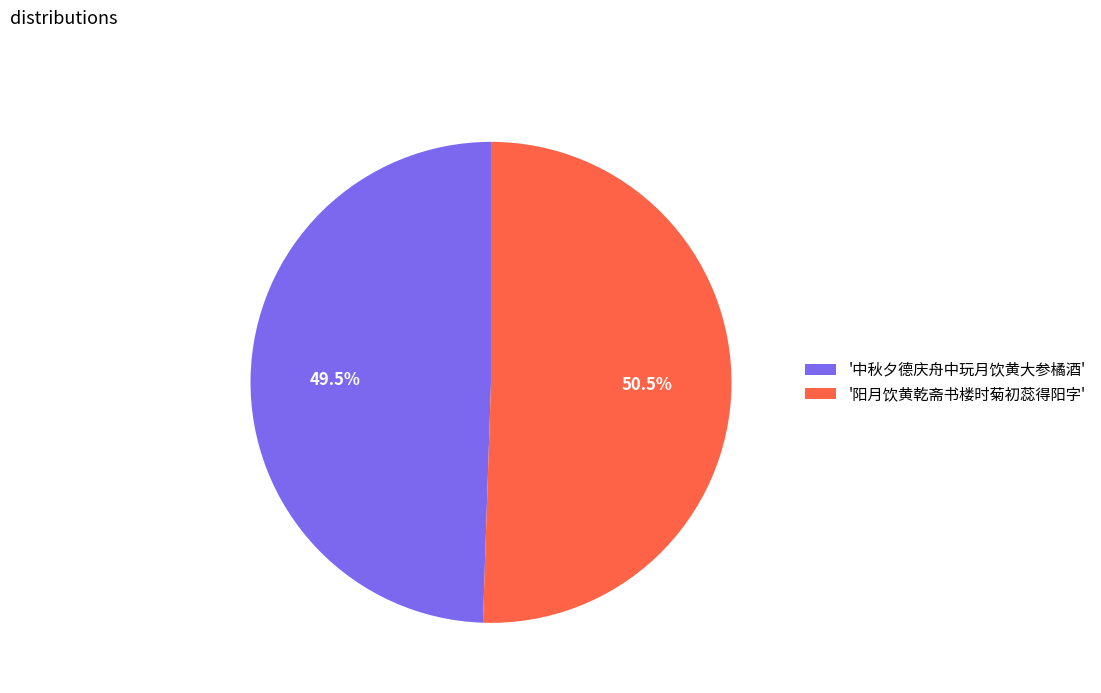

What is the majority slice?

'阳月饮黄乾斋书楼时菊初蕊得阳字'